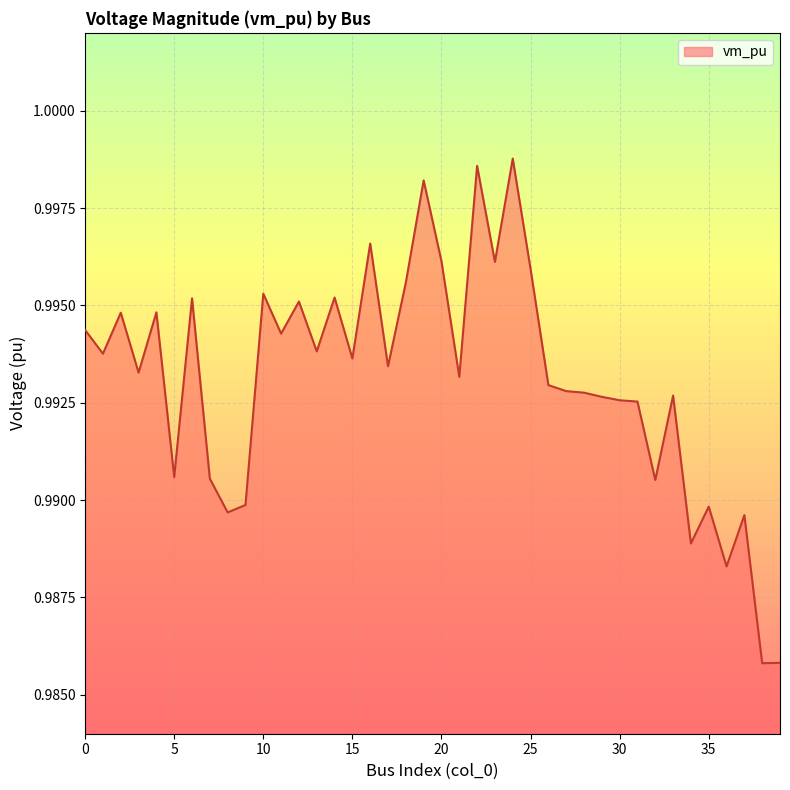

Reading right to left, extract all data points from this chart.

1.0	1.0	1.0	1.0	1.0	1.0	1.0	1.0	1.0	1.0	1.0	1.0	1.0	1.0	1.0	1.0	1.0	1.0	1.0	1.0	1.0	1.0	1.0	1.0	1.0	1.0	1.0	1.0	1.0	1.0	1.0	1.0	1.0	1.0	1.0	1.0	1.0	1.0	1.0	1.0